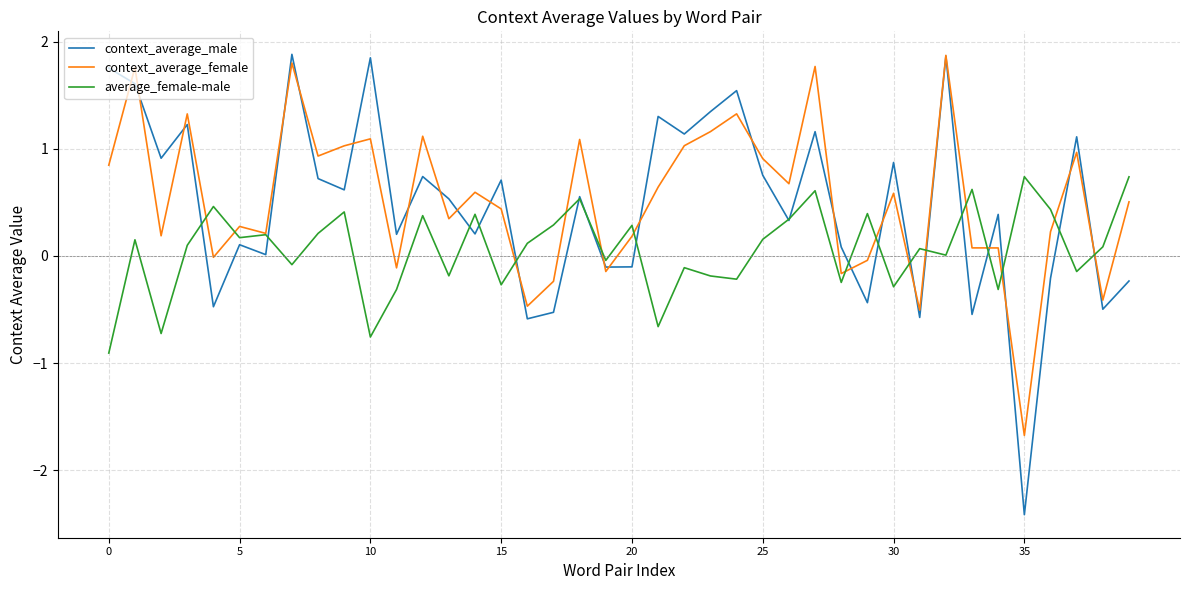

Which series has the widest spread of values?

context_average_male